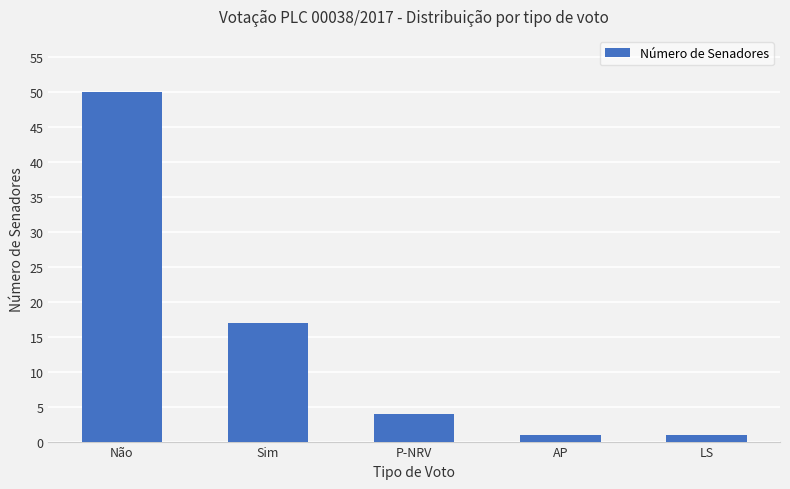

Where is the data nearest to the value 25?

Sim